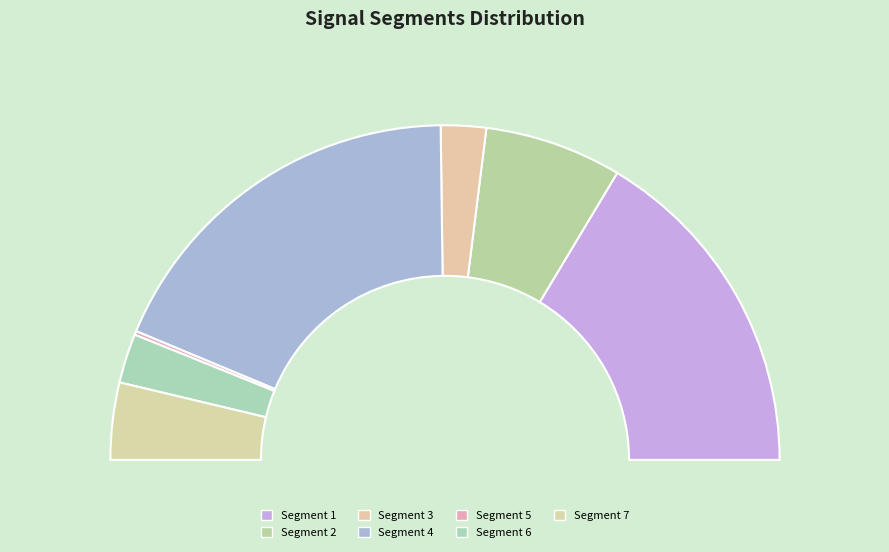

Is there a majority slice in this chart?

No